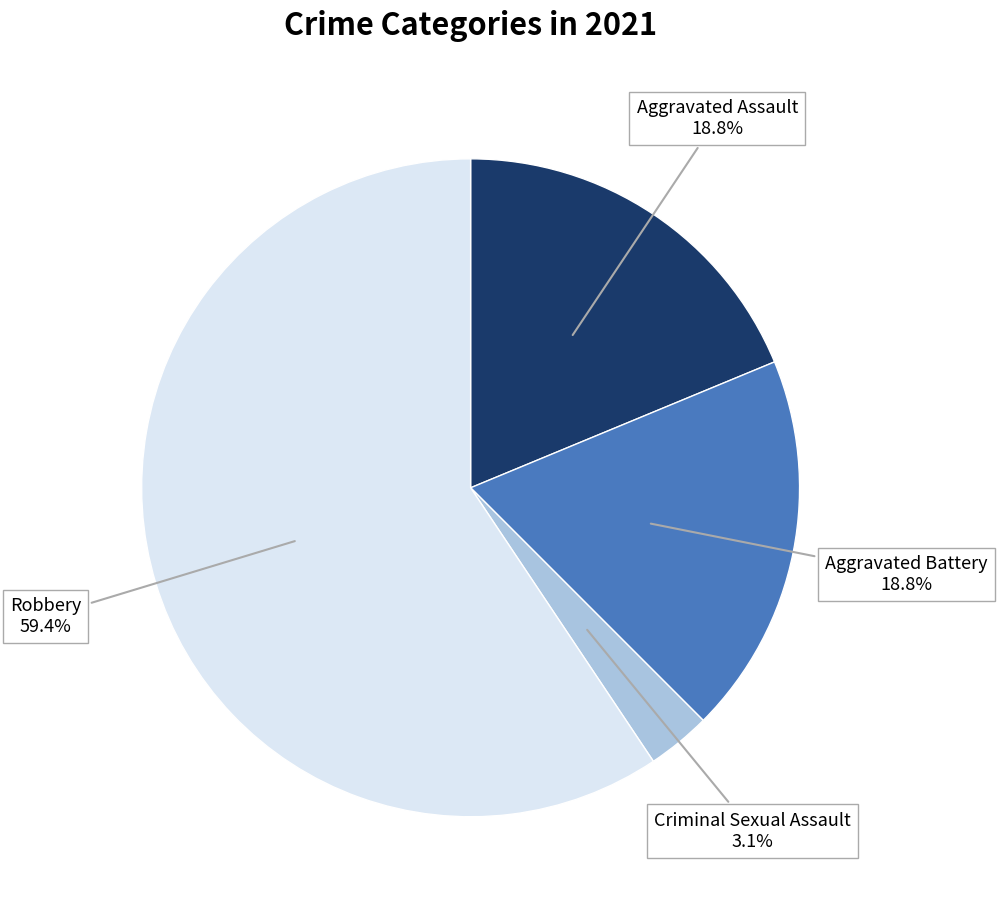

Combined, what portion of the pie is Robbery and Aggravated Assault?

78.1%